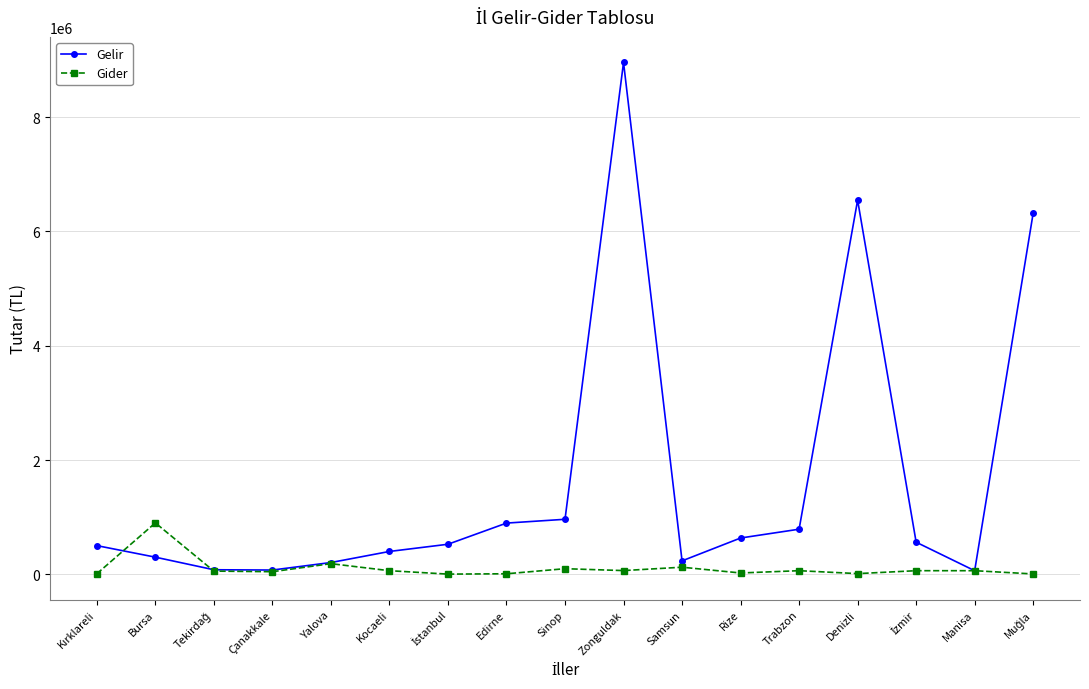

List the series in order of their peak value, lowest first.

Gider, Gelir